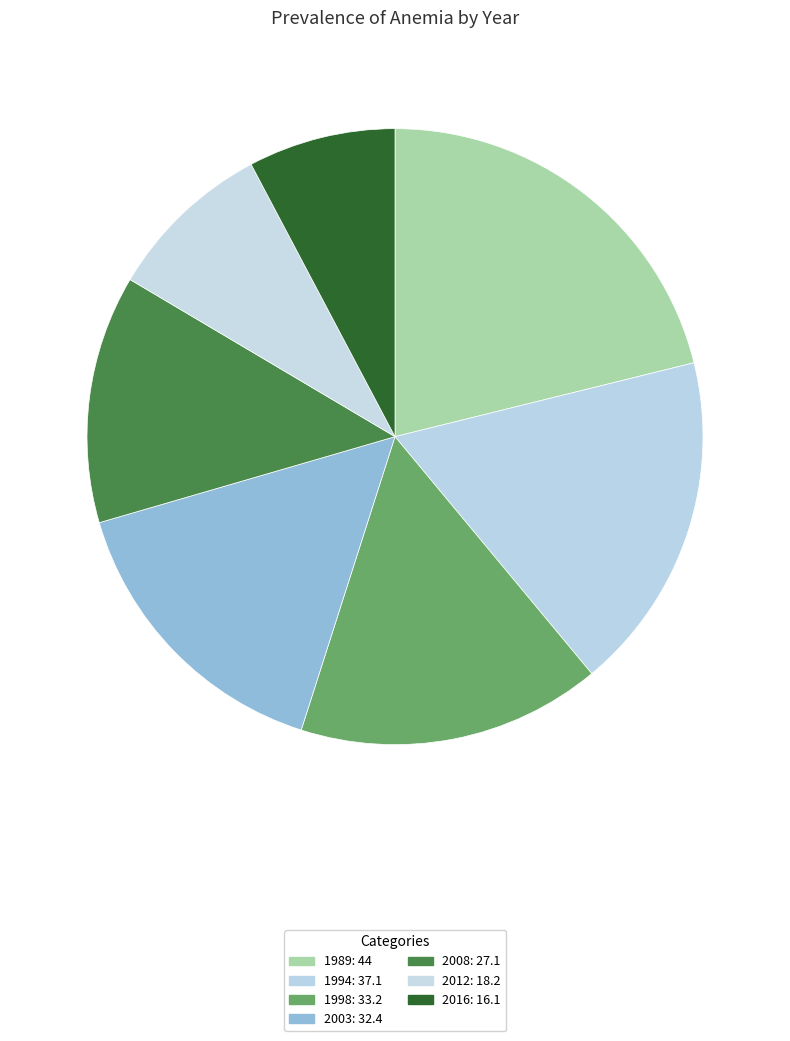

Which category has the smallest portion of the pie?

2016